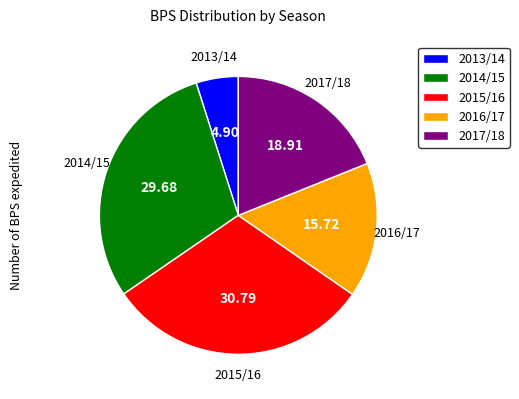

Is 2015/16 the majority of the pie?

No